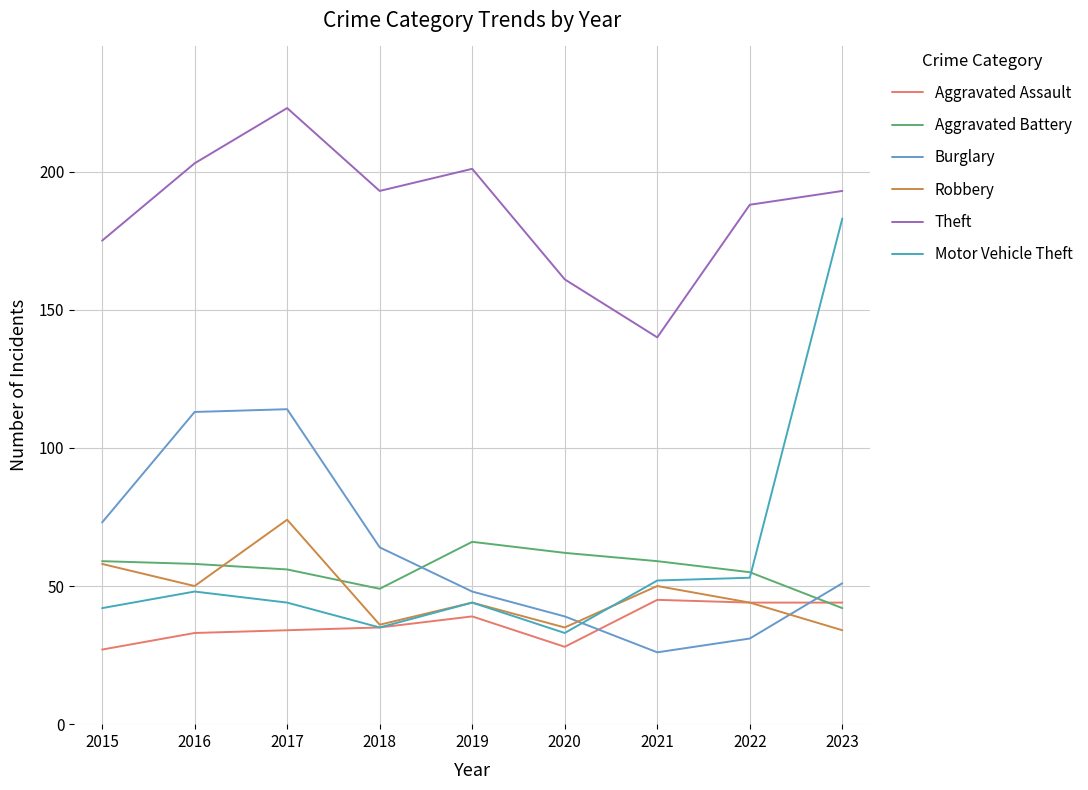

At which label does Aggravated Battery first exceed 58?

2015